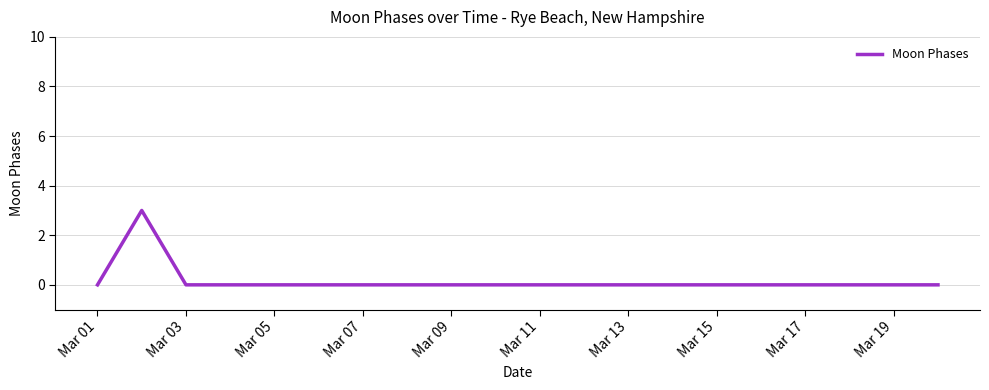

What is the greatest value displayed?

3